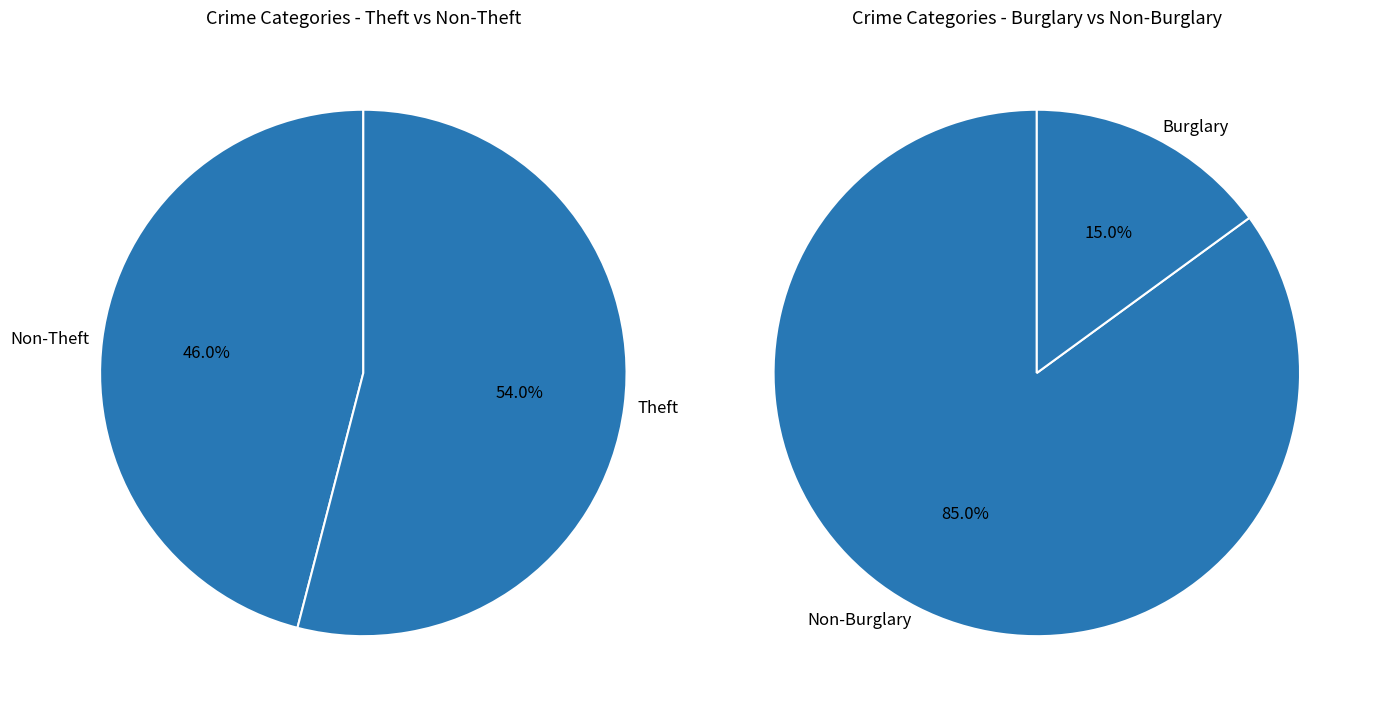

To the nearest percent, what percentage of the pie is Burglary?

15%